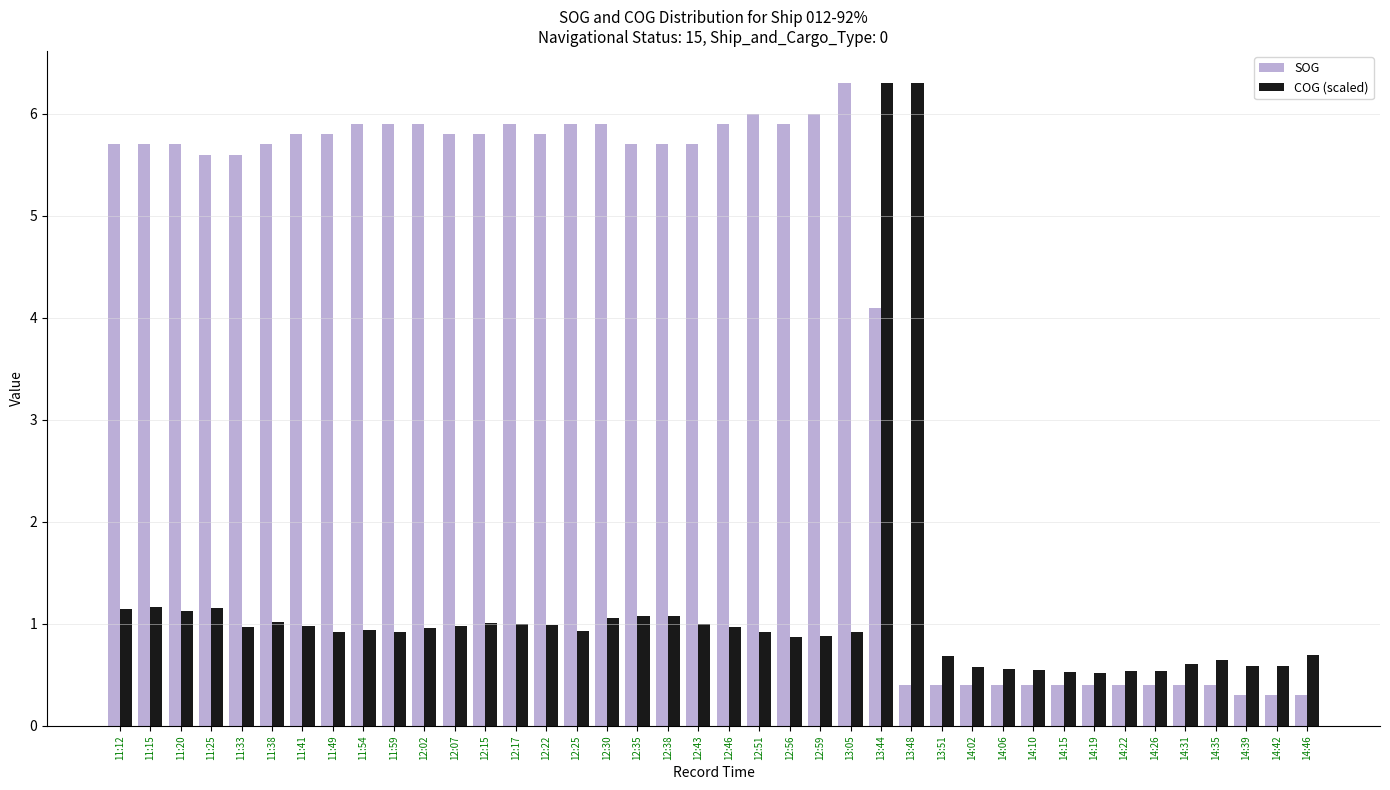

What is the label of the 21st bar from the left?

12:46